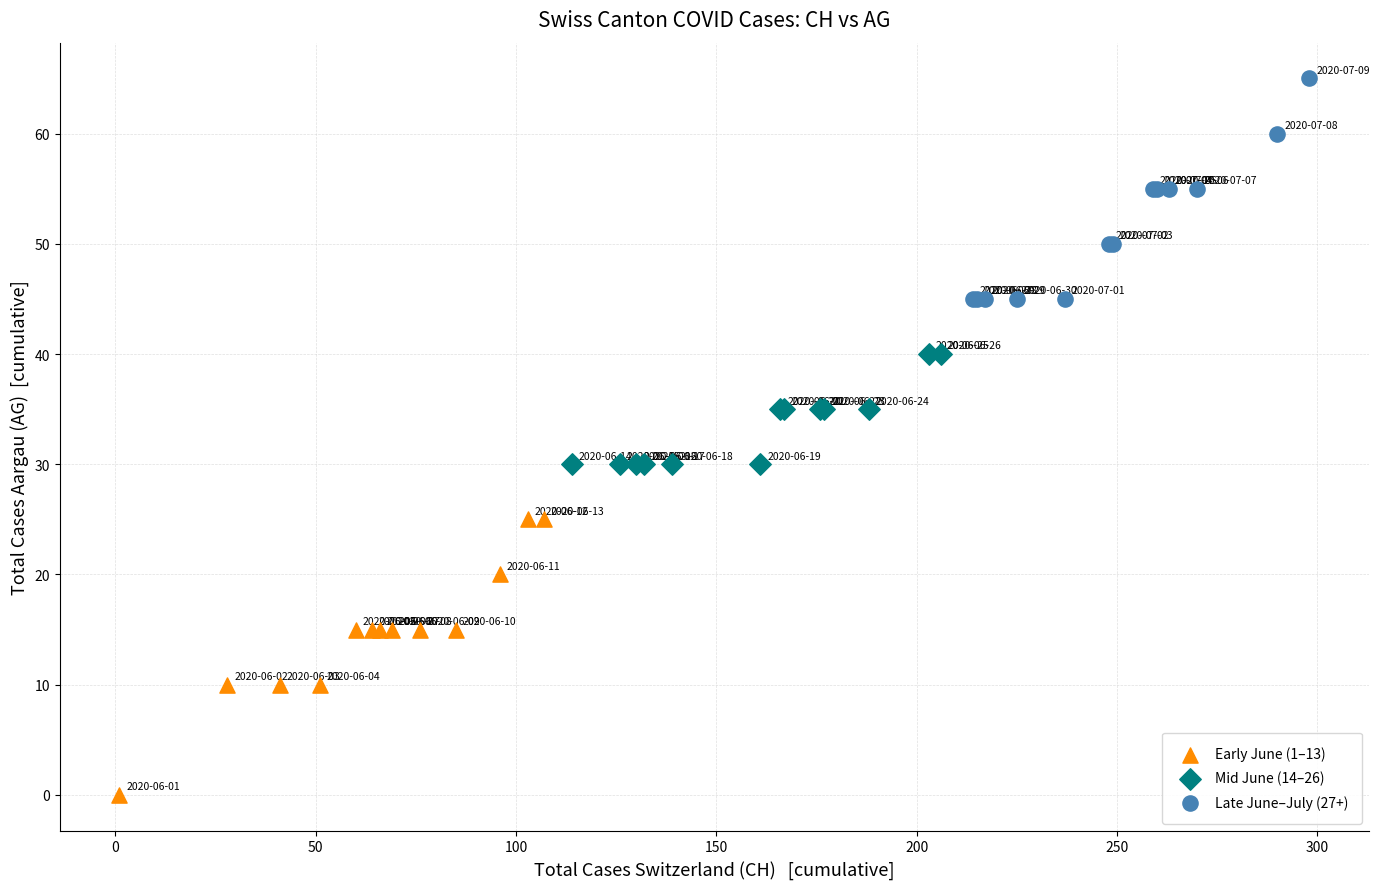

Which series has the widest spread of Y values?

Early June (1–13)